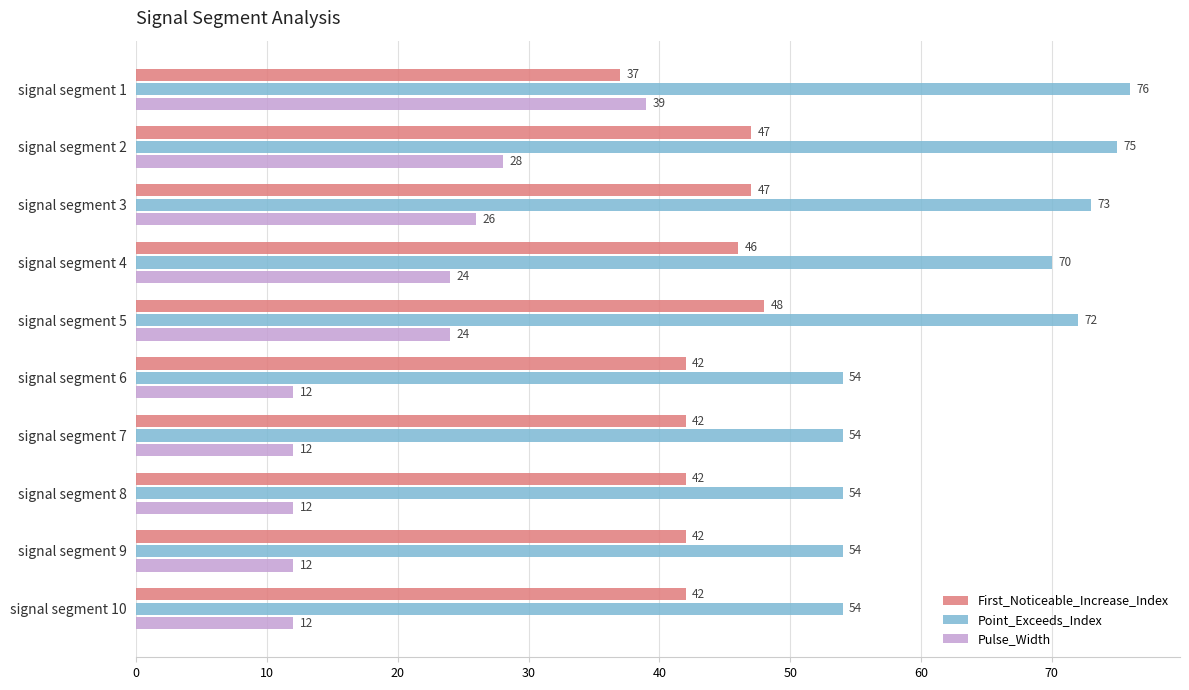

Where is Point_Exceeds_Index nearest to the value 65?

signal segment 4